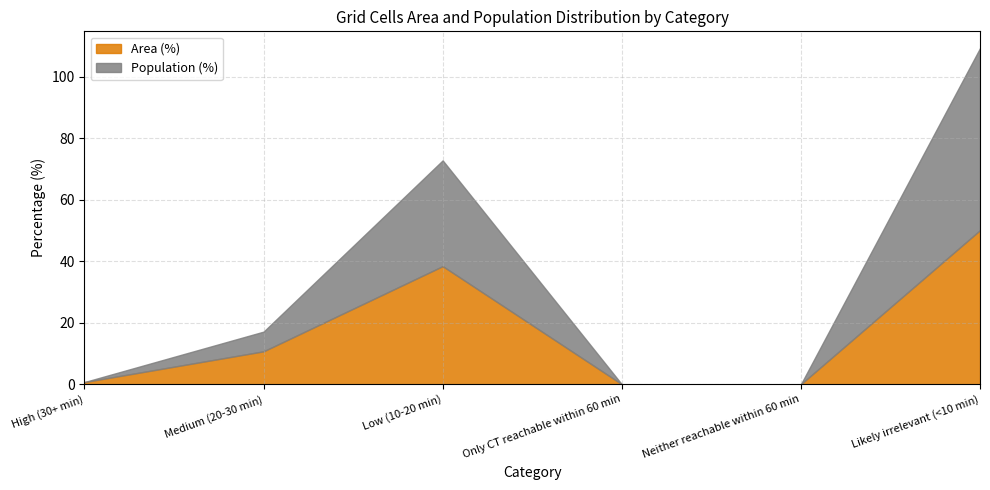

At which category does Area (%) reach its first local peak?

Low (10-20 min)